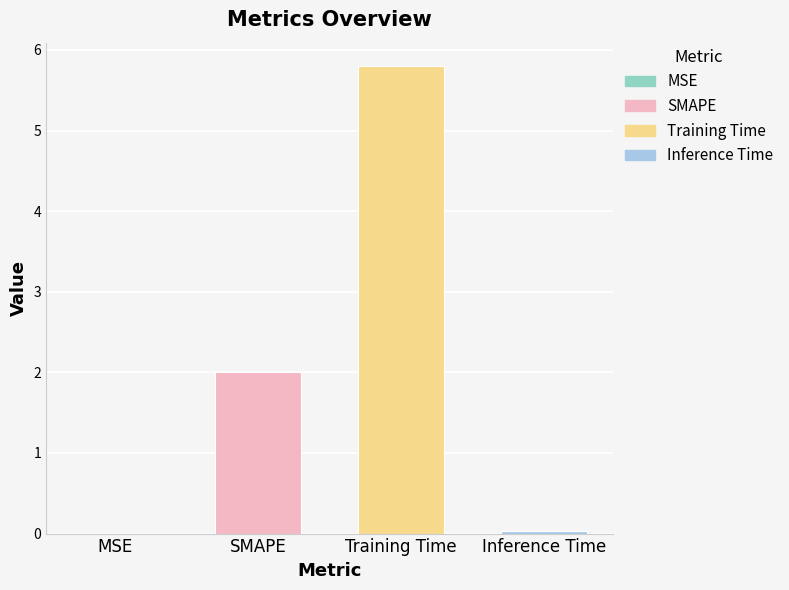

Which has a higher value, Inference Time or SMAPE?

SMAPE